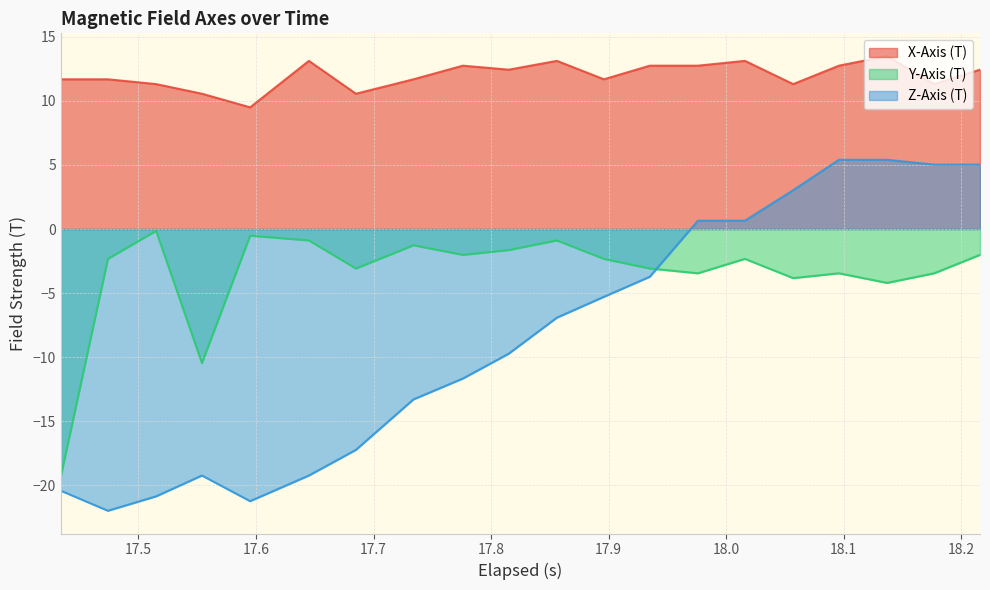

How many values in the Z-Axis (T) series exceed -6?

9